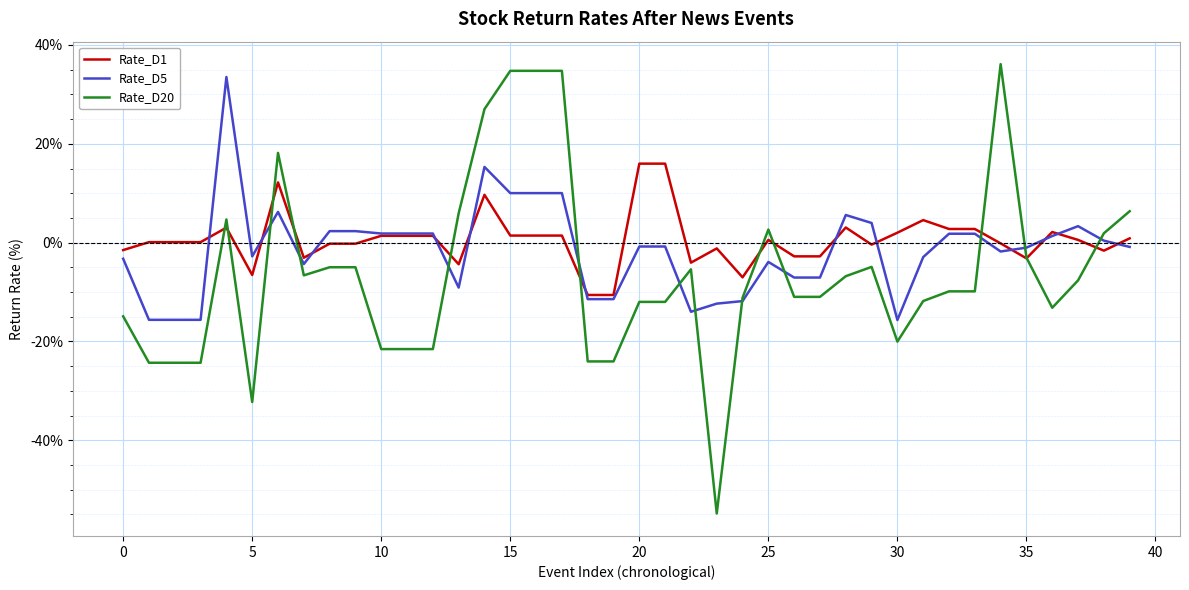

How many values in the Rate_D20 series are below -9?

21